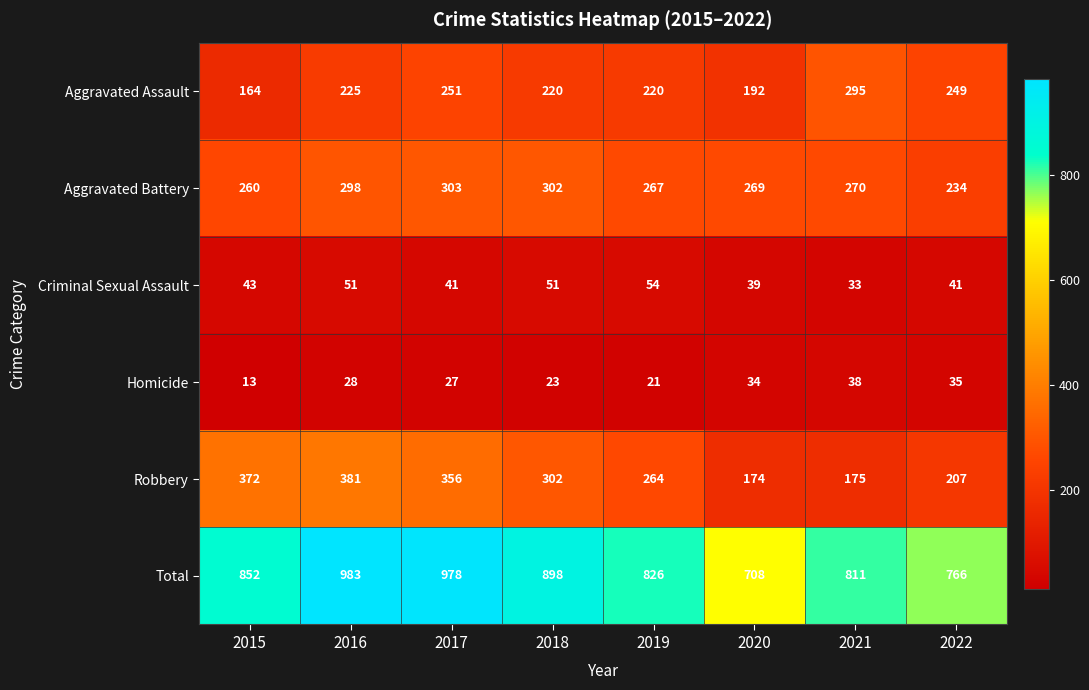

Is it true that Aggravated Assault equals 249 at 2022?

True